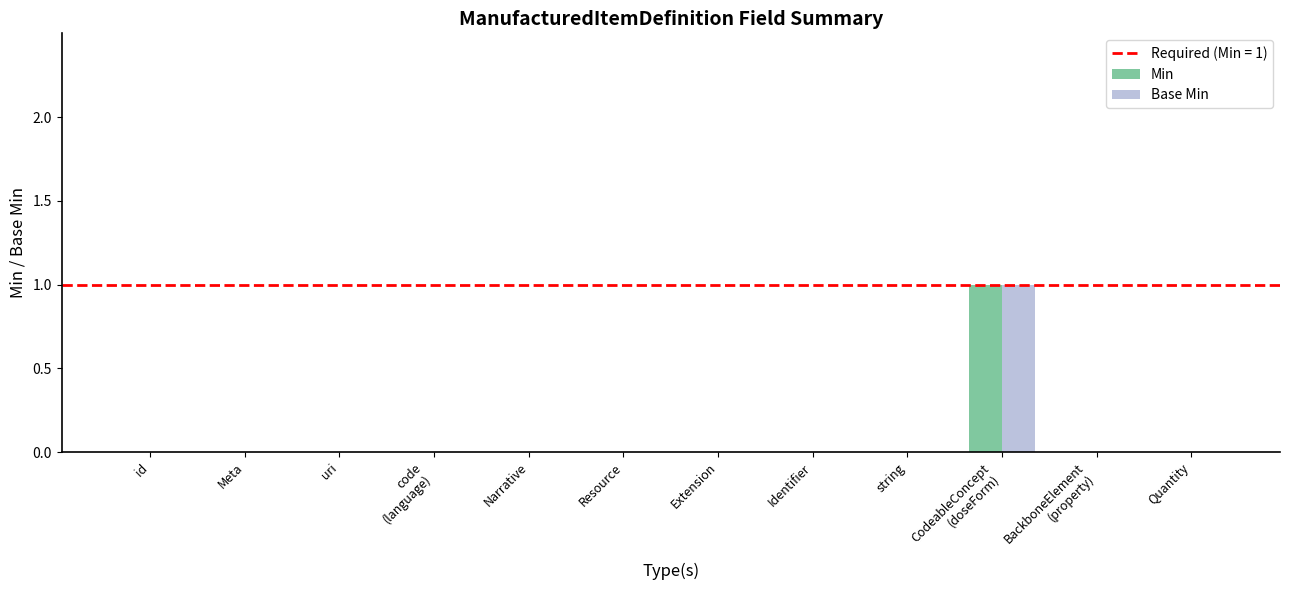

The Min series shows 0 at Meta. True or false?

True